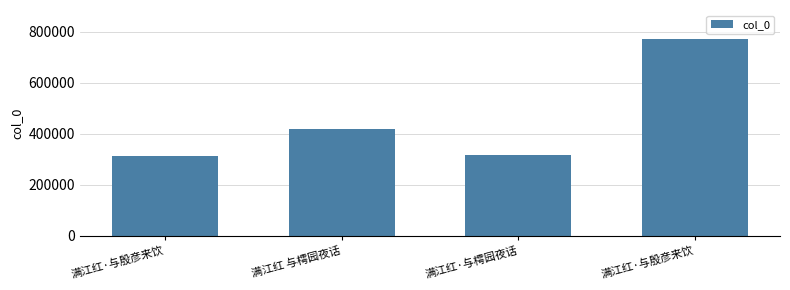

Does the chart contain any negative values?

No